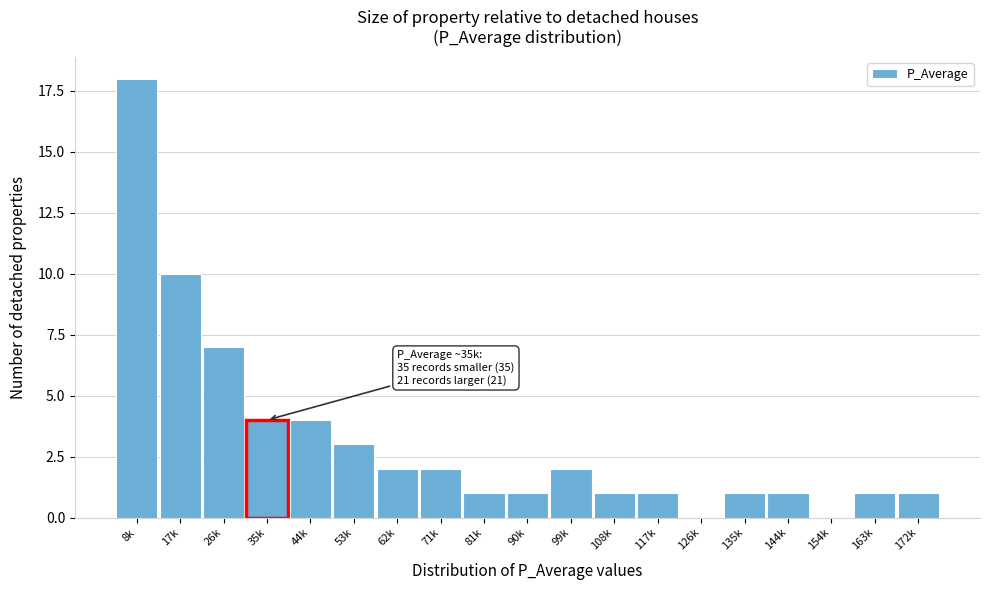

Reading right to left, extract all data points from this chart.

172k=1	163k=1	154k=0	144k=1	135k=1	126k=0	117k=1	108k=1	99k=2	90k=1	81k=1	71k=2	62k=2	53k=3	44k=4	35k=4	26k=7	17k=10	8k=18